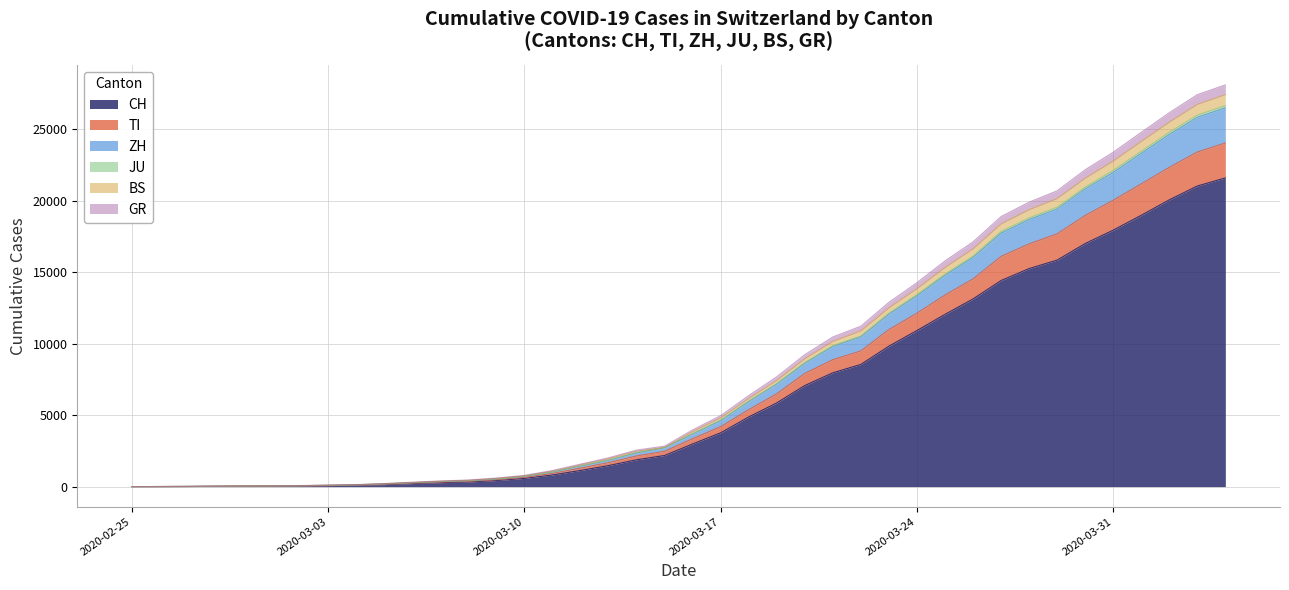

Does the chart have visible grid lines?

Yes